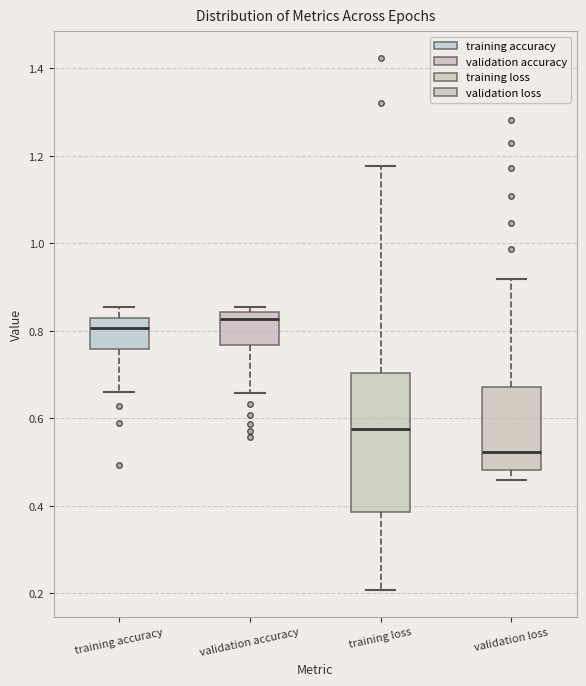

Where is the lower edge of the box for training accuracy on the y-axis? The values are not printed on the chart, so give them approximately, as read against the axis.

0.76